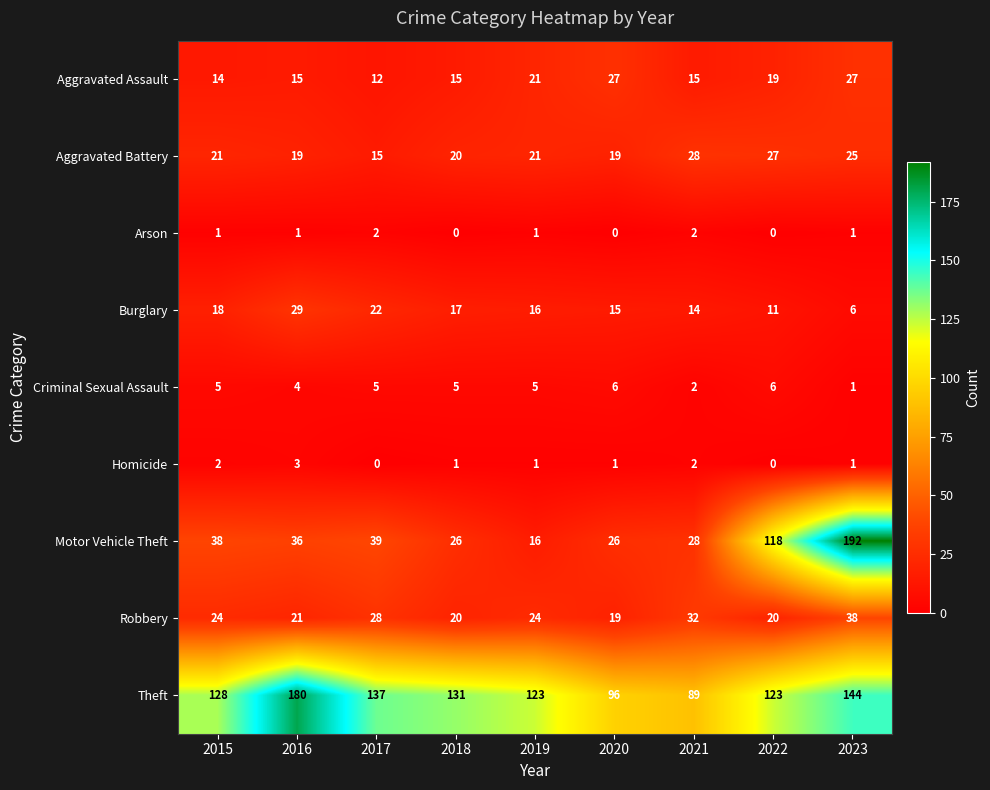

True or false: Aggravated Assault has a value of 26 at 2021.

False